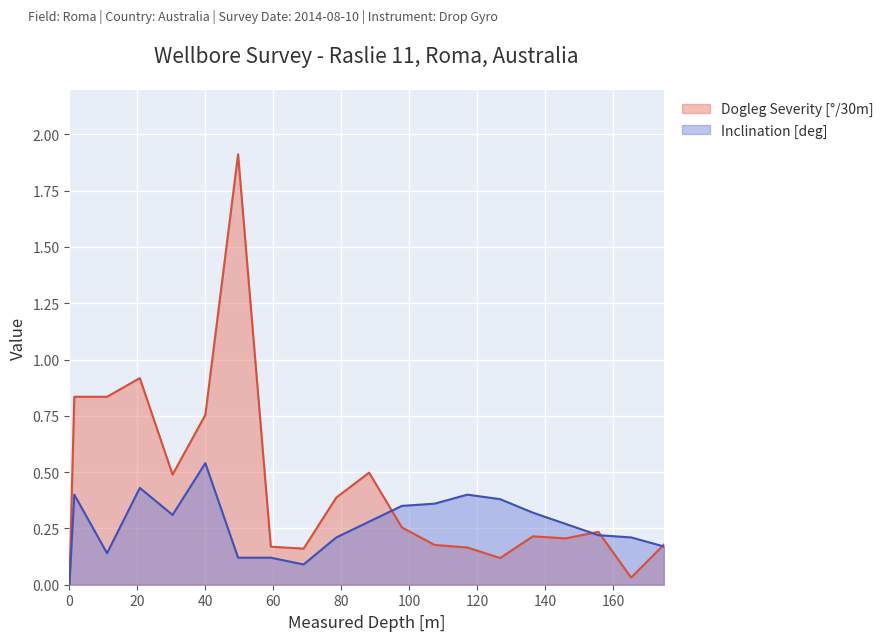

Where is the first local maximum for Inclination?

1.44